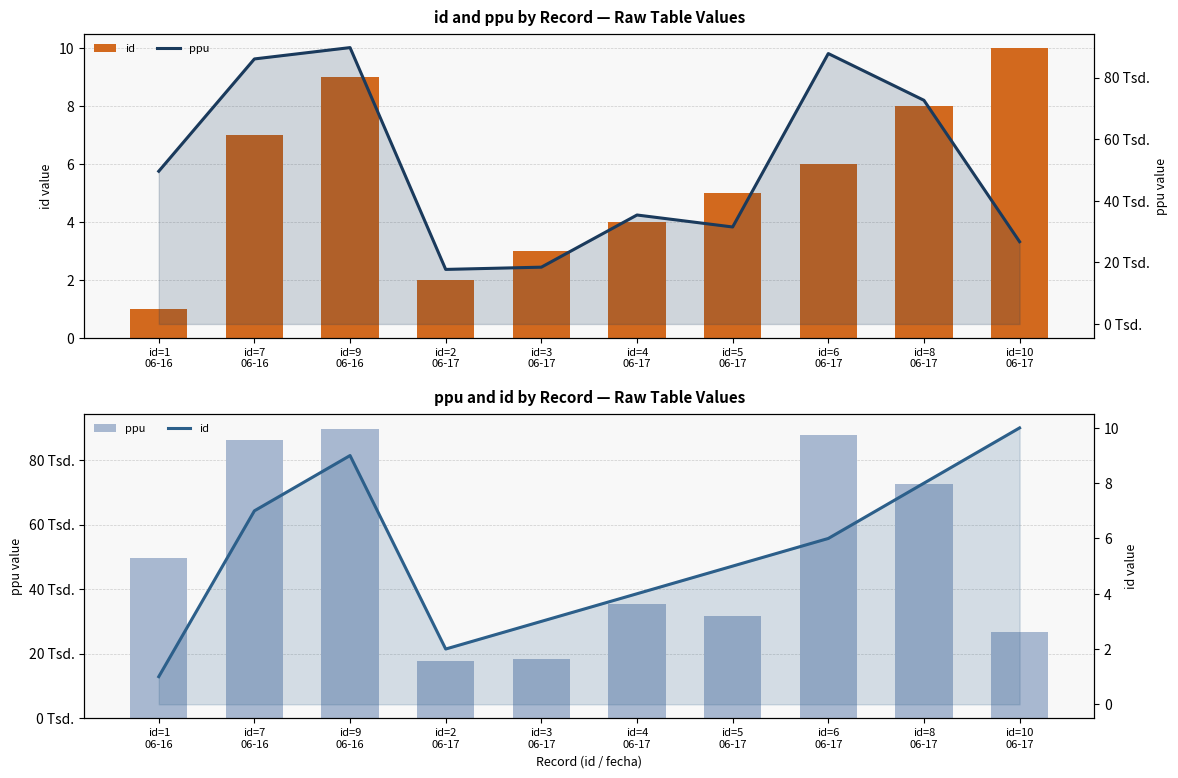

What is the approximate value of id at id=8
06-17?

8